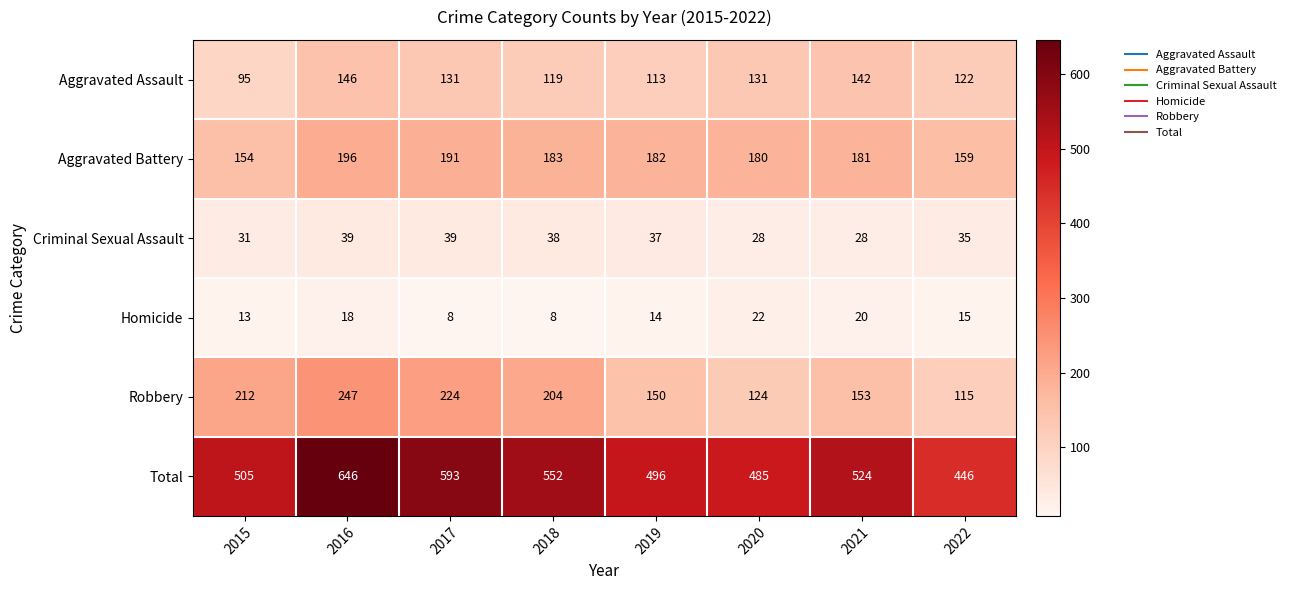

What is the smallest value displayed?

8